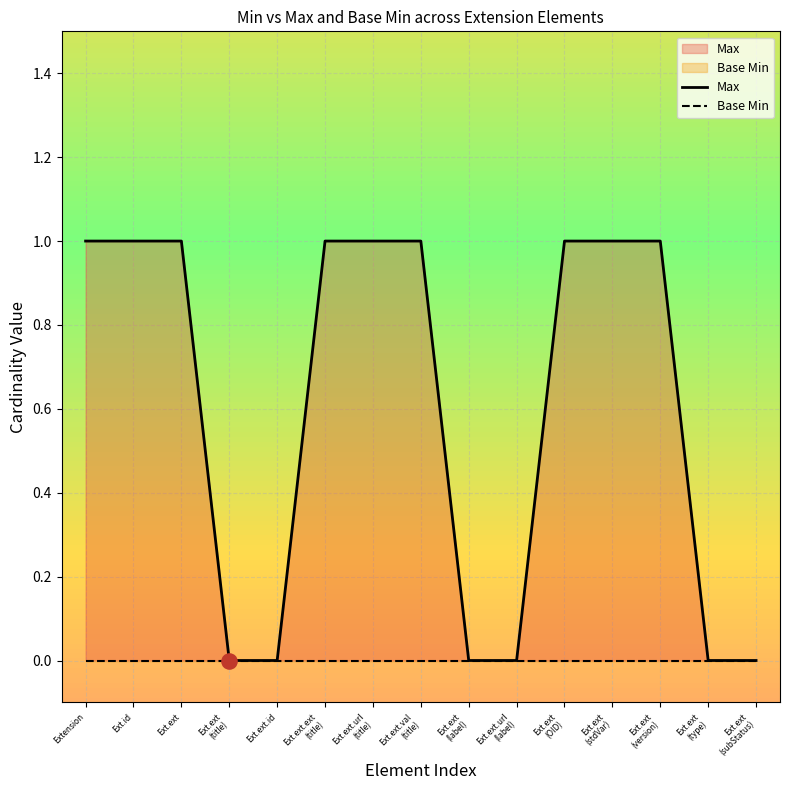

What is the change in value from Ext.ext.id to Ext.ext (version)?

+1